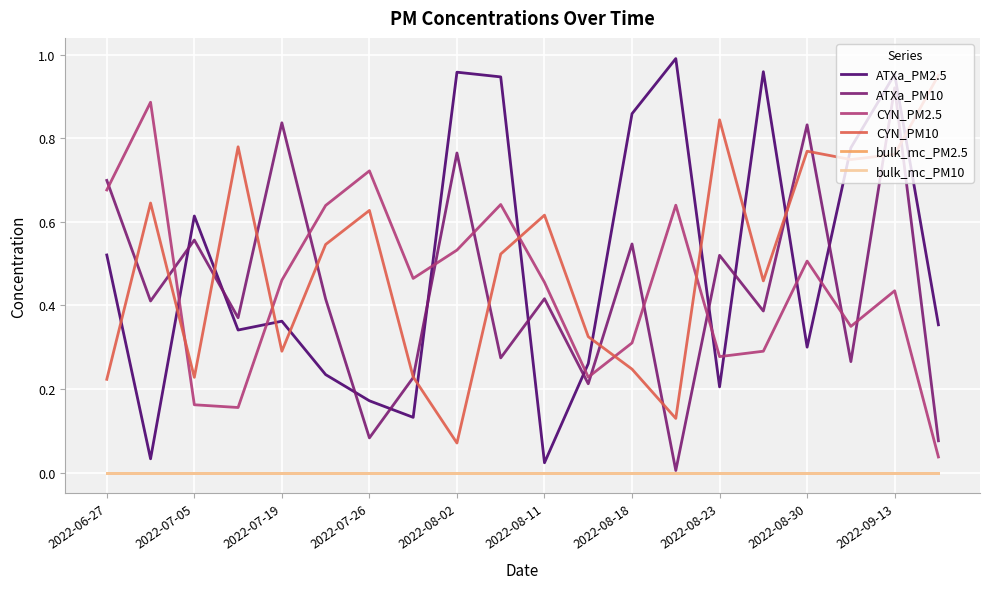

Does the chart display data point markers on the line(s)?

No